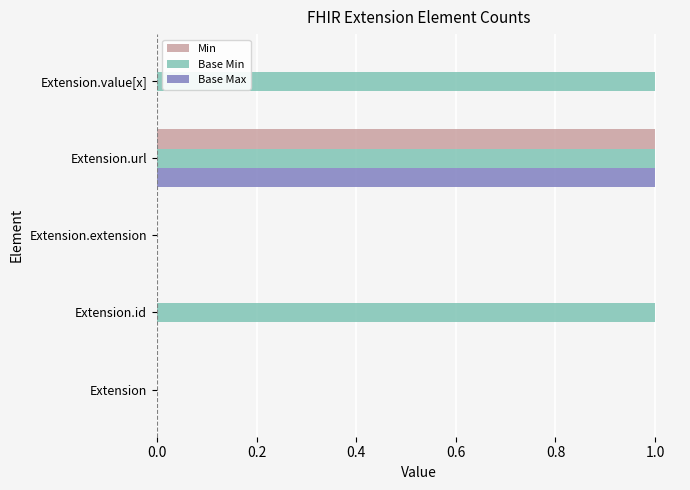

True or false: Base Max has a value of 0 at Extension.extension.

True